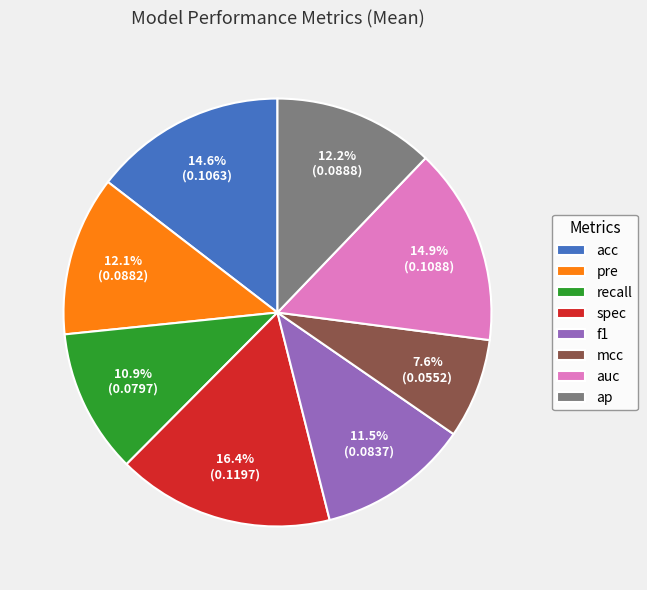

What percentage is NOT represented by f1?

88.5%